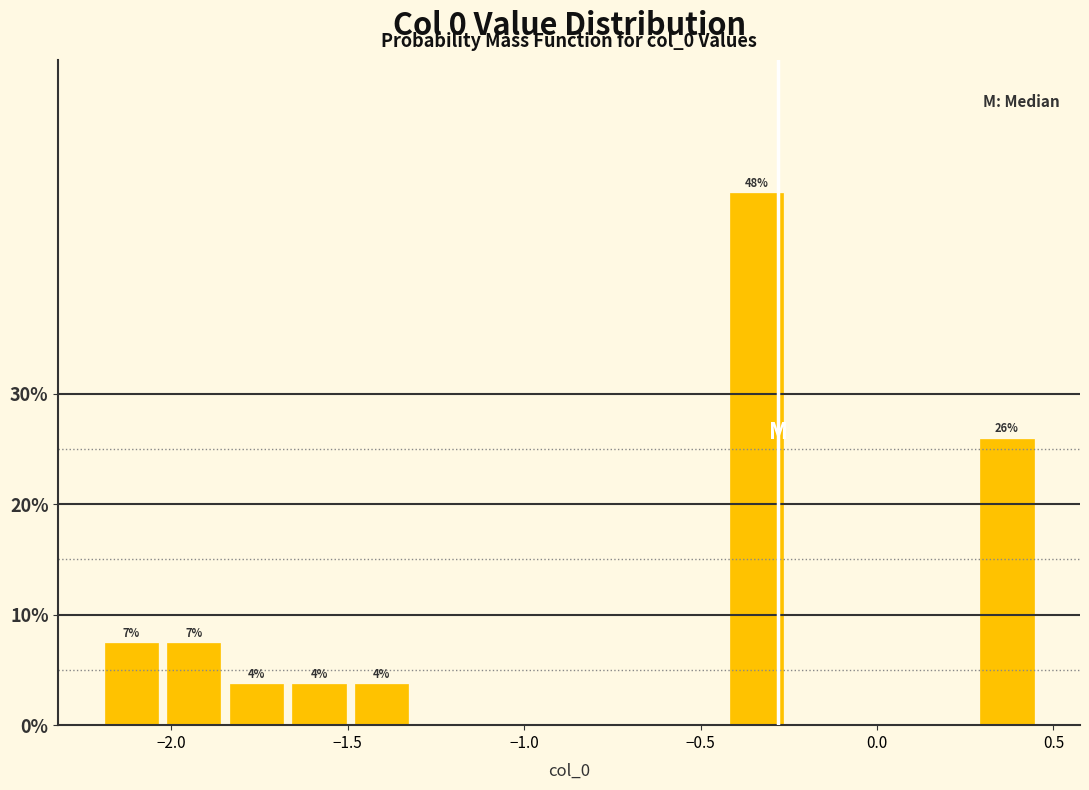

Read against the x-axis, roughly where is the centre of the tallest bar?

-0.35